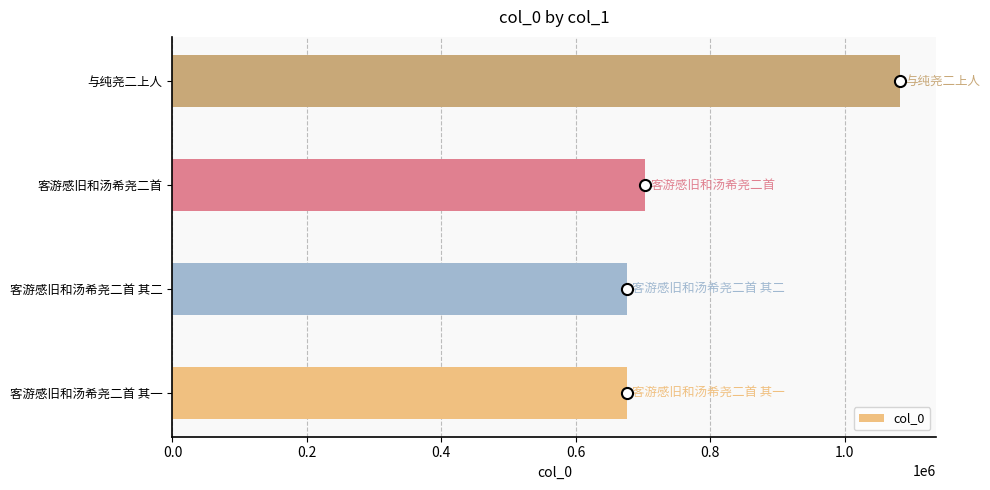

Are the bars horizontal?

Yes